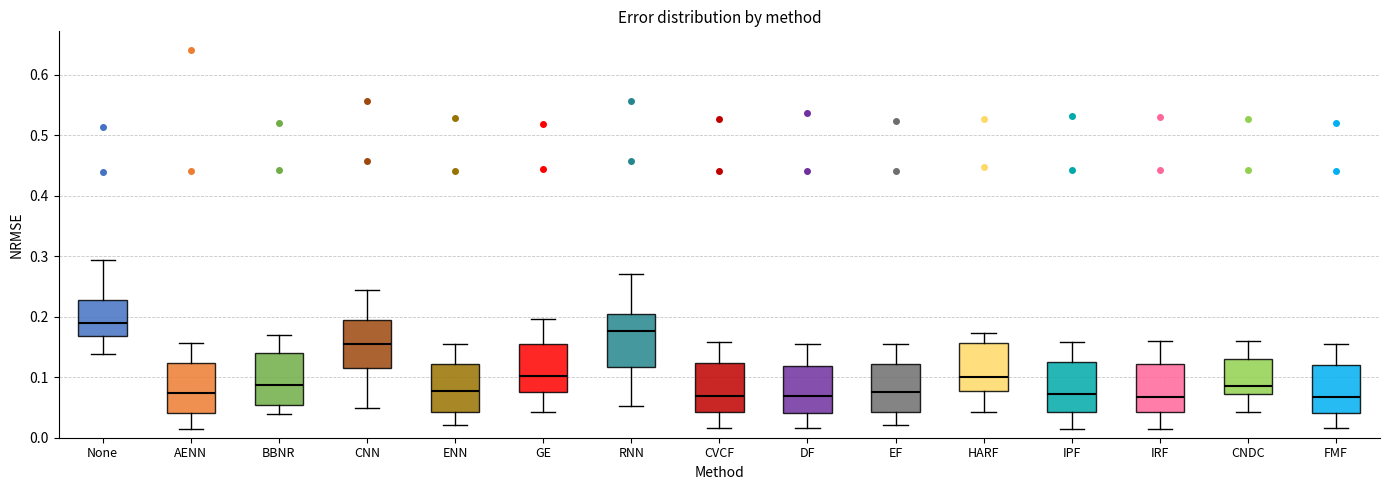

Reading left to right, read every box against the y-axis: the position of its median line, the range the box covers, and the ends of its whiskers. The values are not printed on the chart, so give them approximately, as read against the axis.

None: median 0.19, box 0.17 to 0.23, whiskers 0.14 to 0.29
AENN: median 0.07, box 0.04 to 0.12, whiskers 0.01 to 0.16
BBNR: median 0.09, box 0.05 to 0.14, whiskers 0.04 to 0.17
CNN: median 0.15, box 0.12 to 0.20, whiskers 0.05 to 0.24
ENN: median 0.08, box 0.04 to 0.12, whiskers 0.02 to 0.16
GE: median 0.10, box 0.08 to 0.16, whiskers 0.04 to 0.20
RNN: median 0.18, box 0.12 to 0.20, whiskers 0.05 to 0.27
CVCF: median 0.07, box 0.04 to 0.12, whiskers 0.02 to 0.16
DF: median 0.07, box 0.04 to 0.12, whiskers 0.02 to 0.15
EF: median 0.08, box 0.04 to 0.12, whiskers 0.02 to 0.15
HARF: median 0.10, box 0.08 to 0.16, whiskers 0.04 to 0.17
IPF: median 0.07, box 0.04 to 0.12, whiskers 0.01 to 0.16
IRF: median 0.07, box 0.04 to 0.12, whiskers 0.01 to 0.16
CNDC: median 0.08, box 0.07 to 0.13, whiskers 0.04 to 0.16
FMF: median 0.07, box 0.04 to 0.12, whiskers 0.02 to 0.15